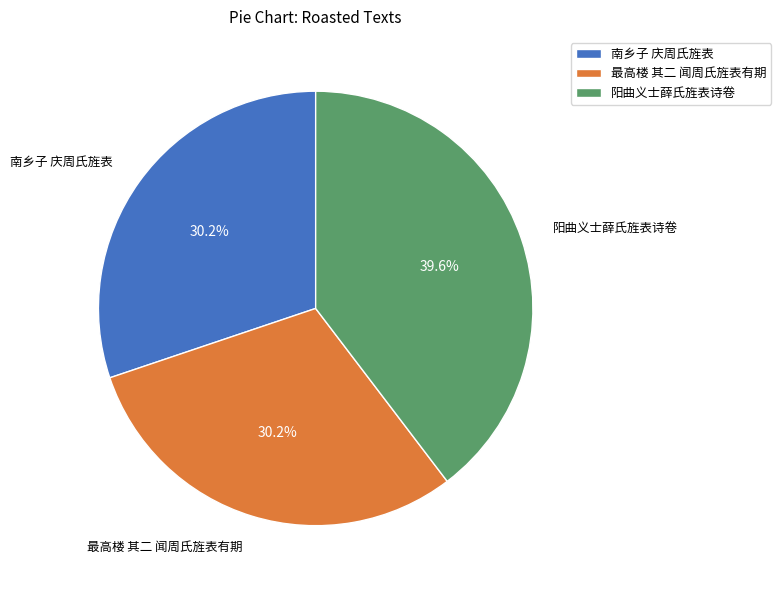

What percentage is the 阳曲义士薛氏旌表诗卷 slice, to the nearest percent?

40%